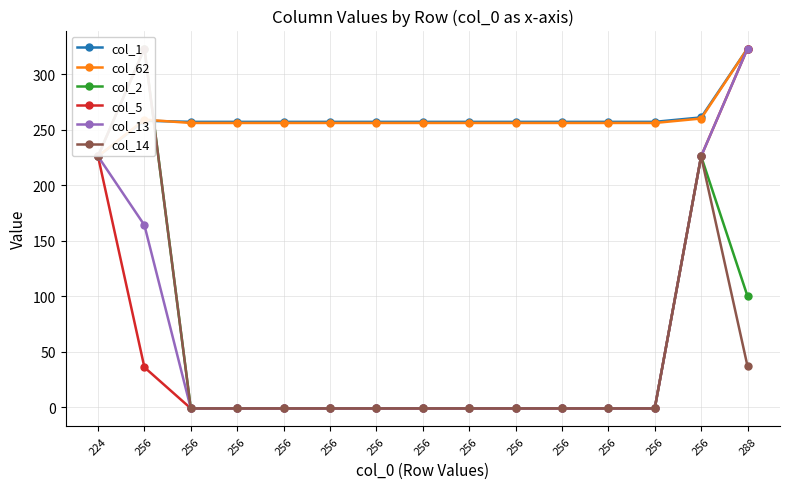

Is it true that col_2 equals -1 at 256?

True